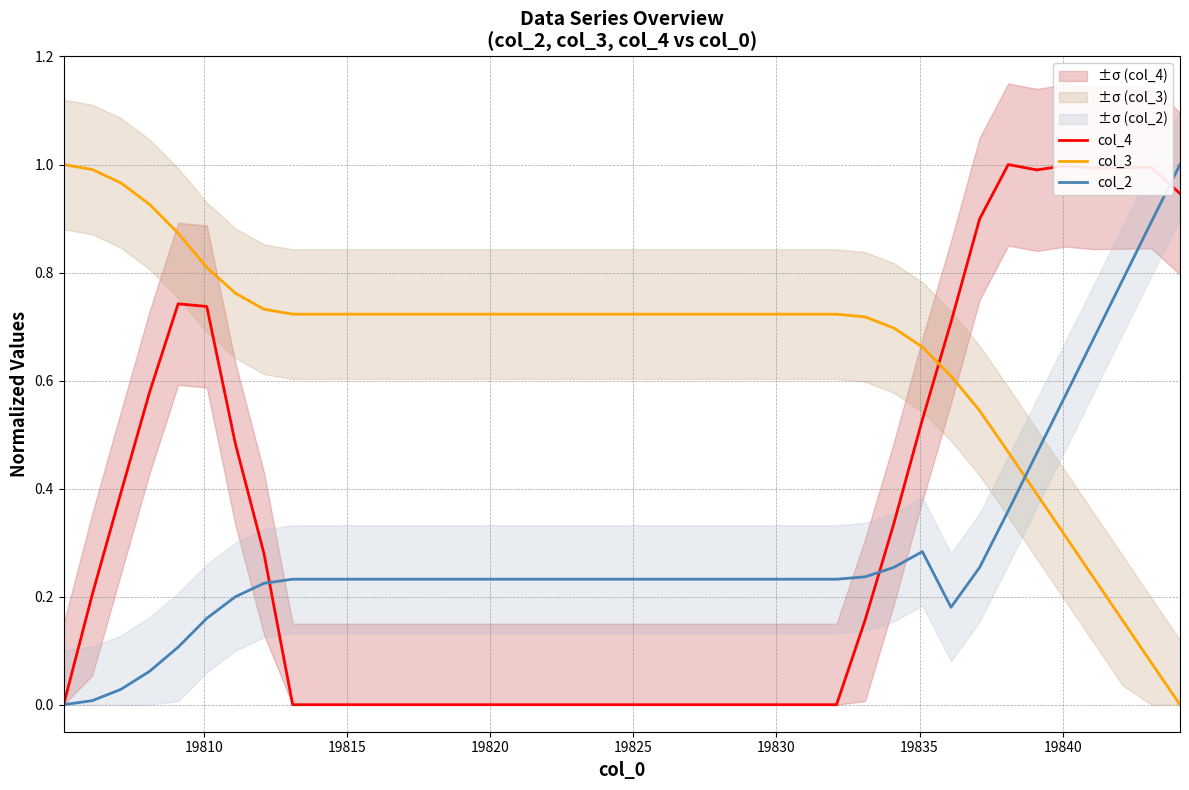

True or false: col_3 and col_2 cross at least once.

True